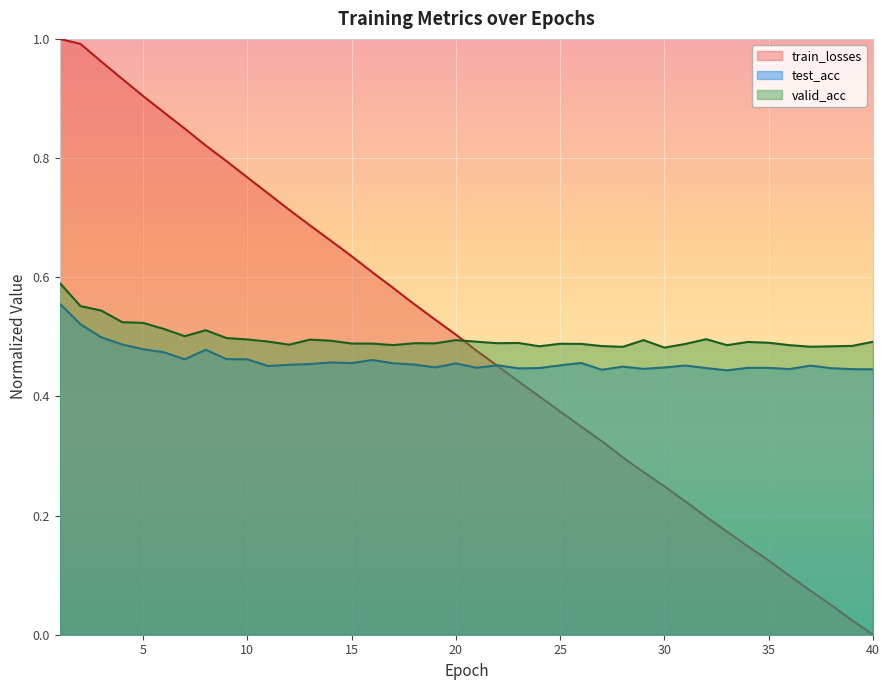

How many series are shown in this chart?

3